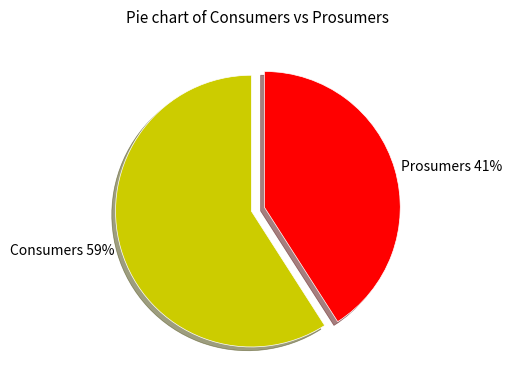

Which slice is the largest?

Consumers